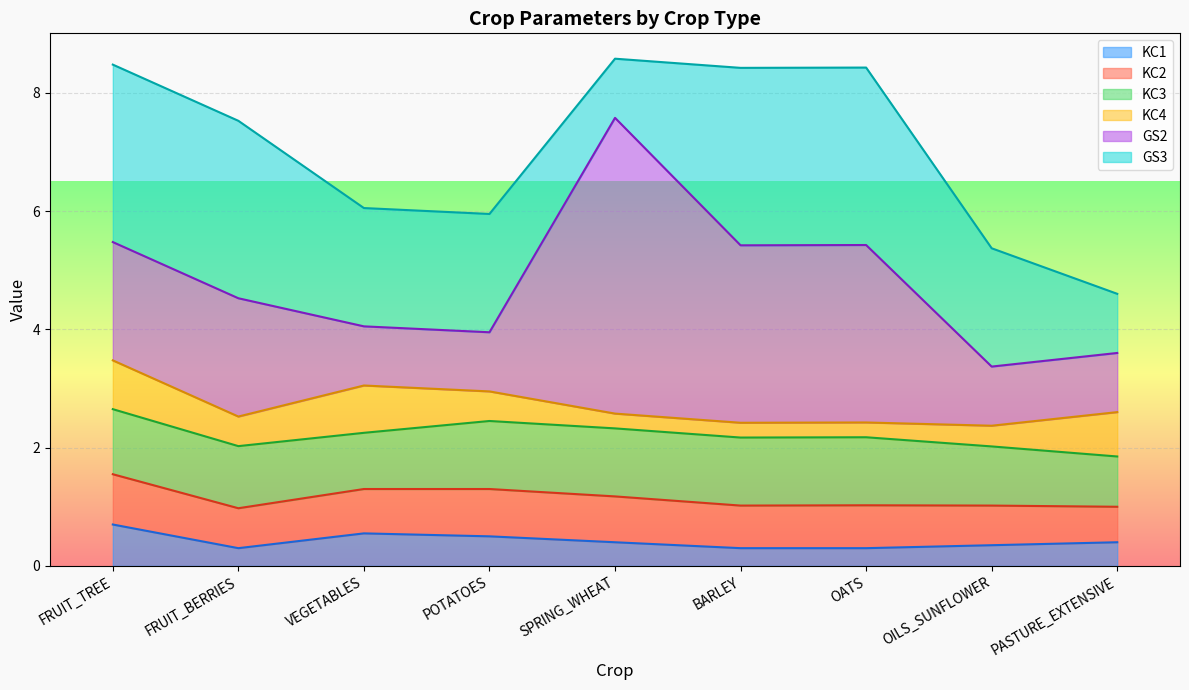

True or false: KC1 and KC2 cross at least once.

False